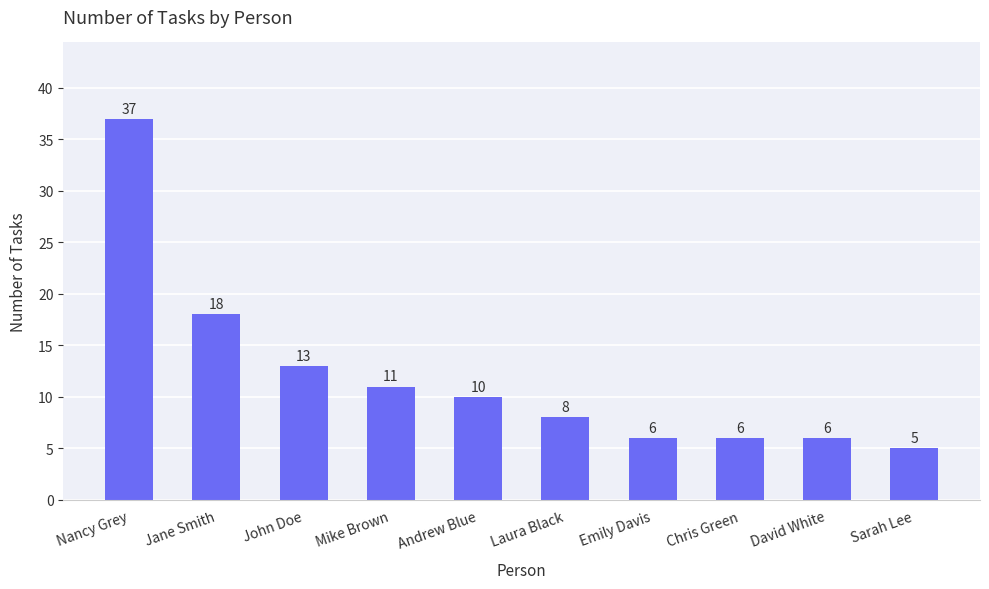

Is it true that the value at Andrew Blue is 4?

False